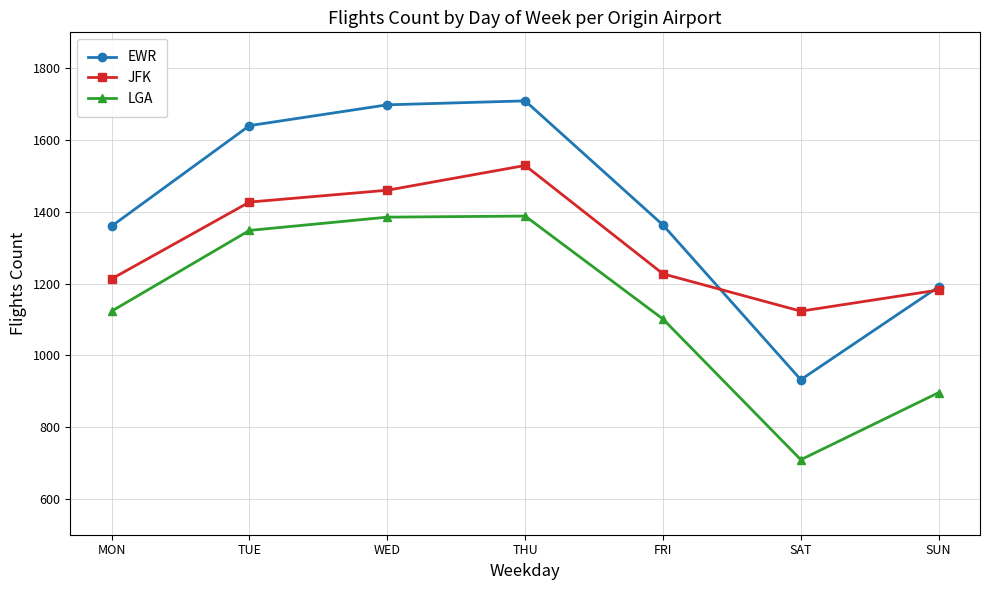

True or false: JFK and LGA intersect in this chart.

False